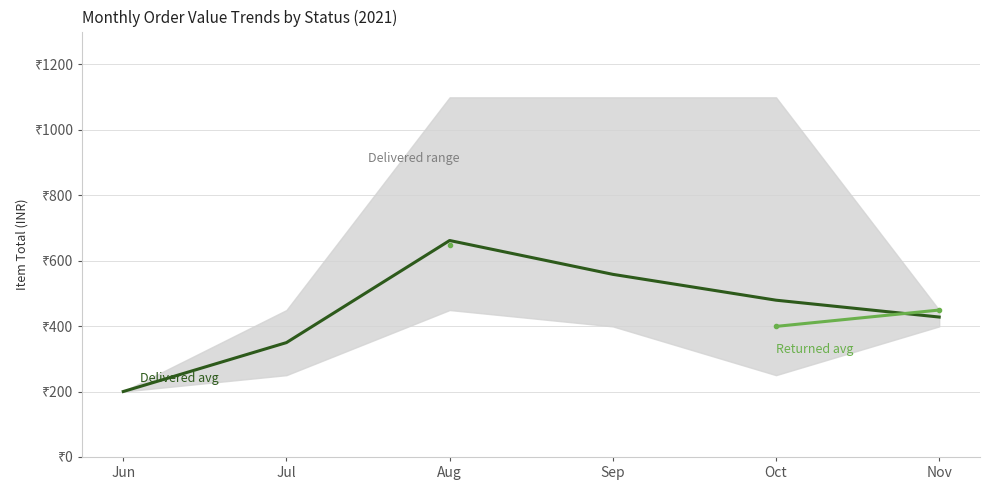

List the labels in order of Delivered avg value, largest first.

Aug, Sep, Oct, Nov, Jul, Jun